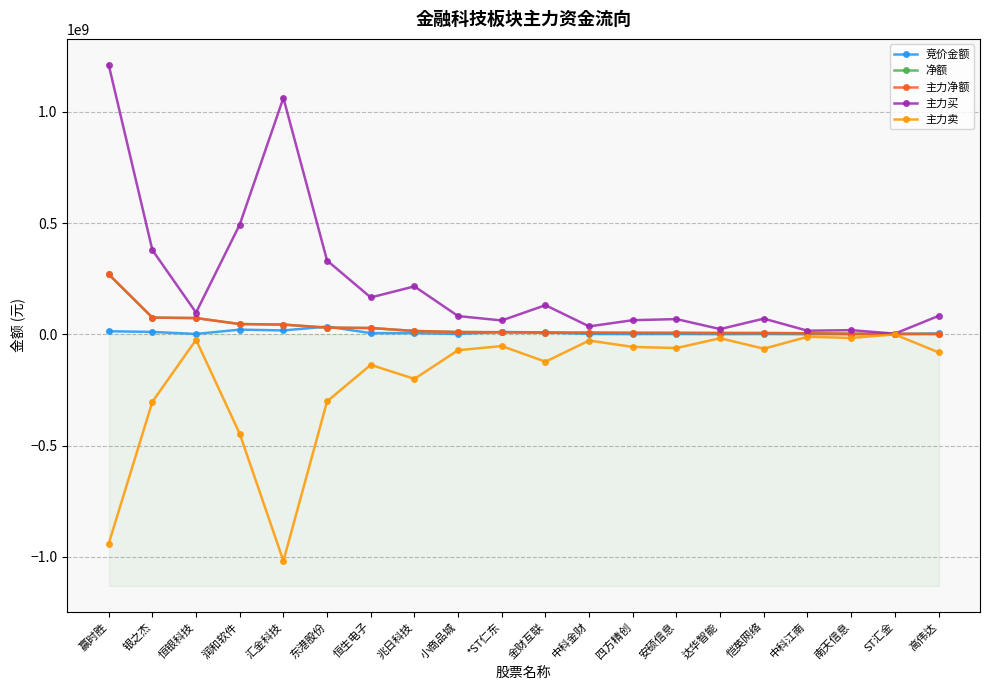

What position from the left is 中科金财?

12